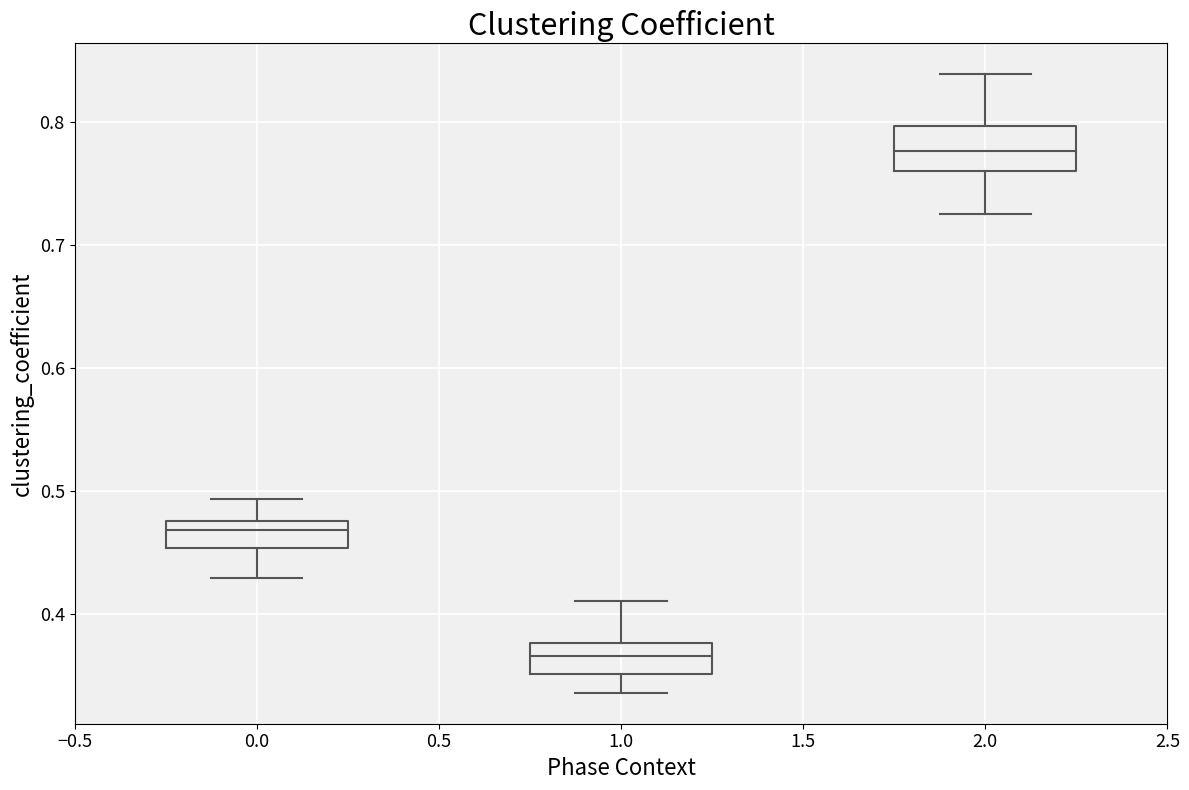

Which box has the lowest median line?

1.0